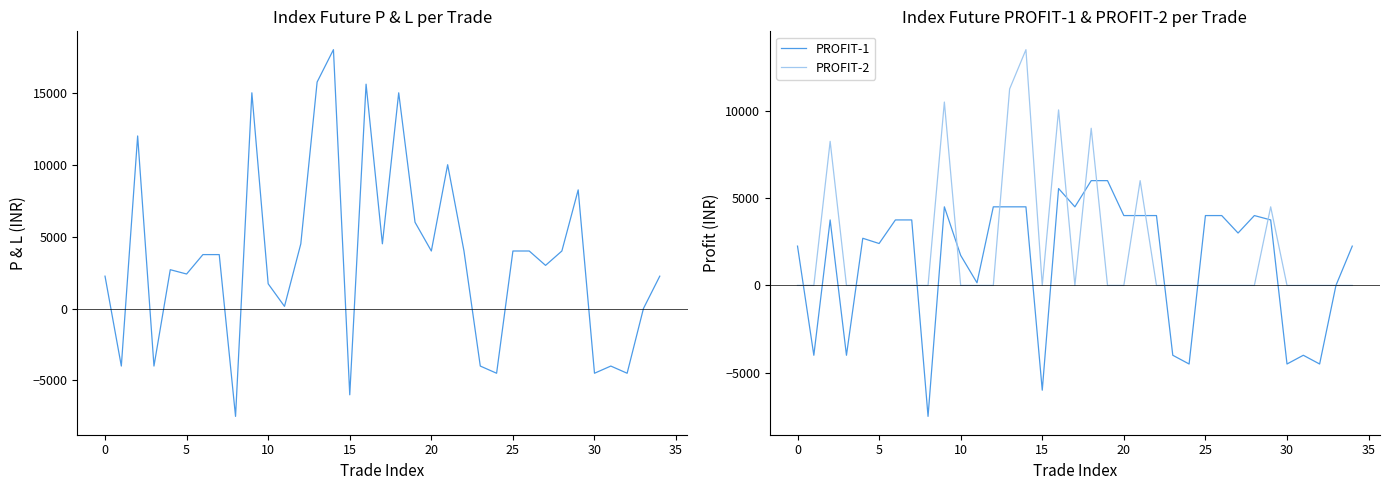

Is it true that PROFIT-1 equals -6456 at 24?

False